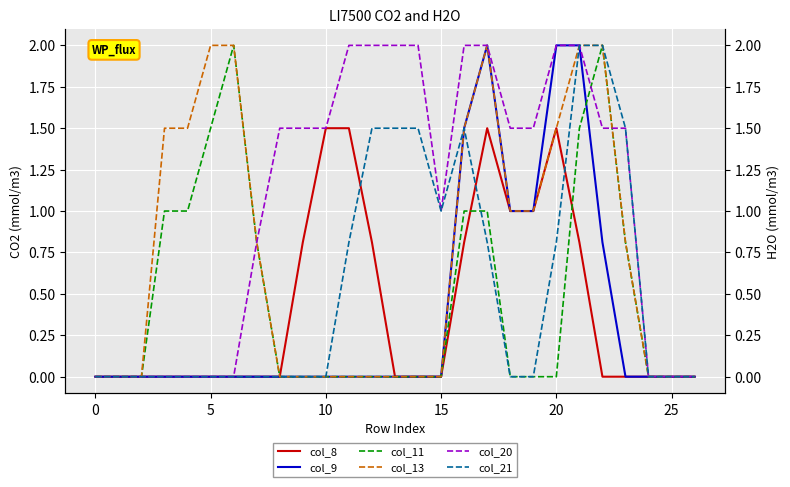

Between 11 and 13, which series saw the biggest shift?

col_8